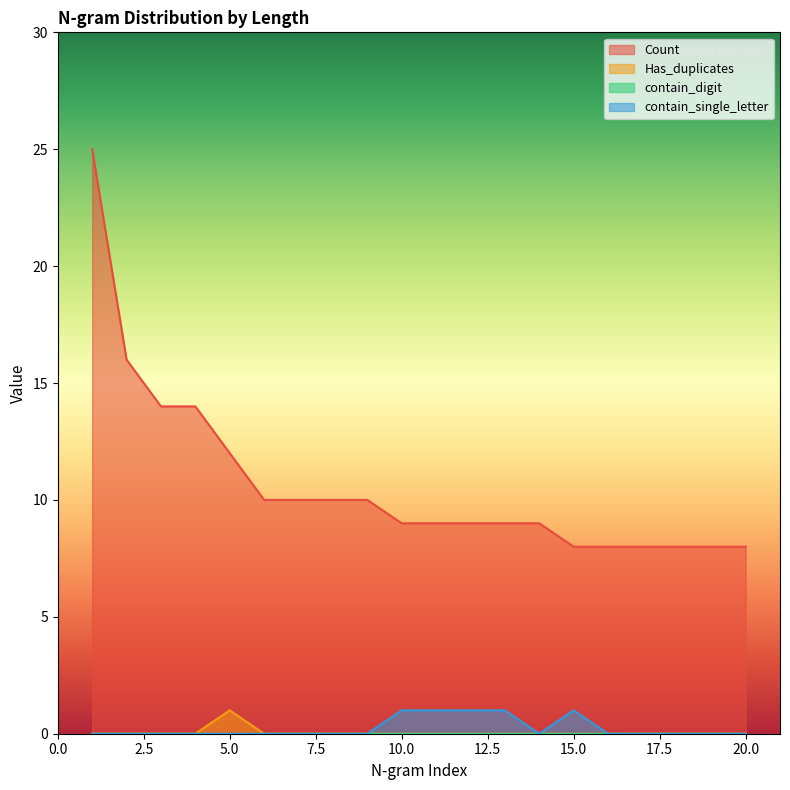

Which series has the widest spread of values?

Count